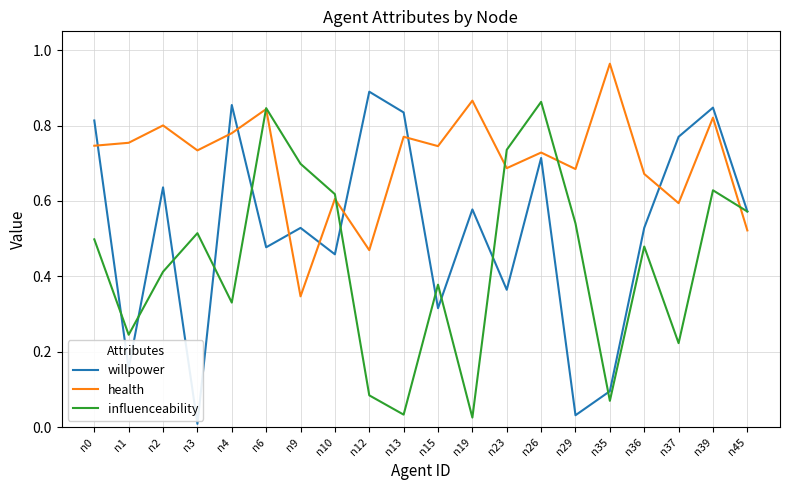

True or false: influenceability has a value of 0.7 at n9.

True